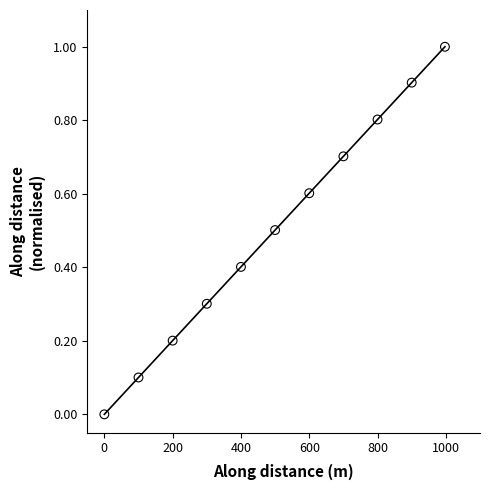

What is the average X value?

499.8